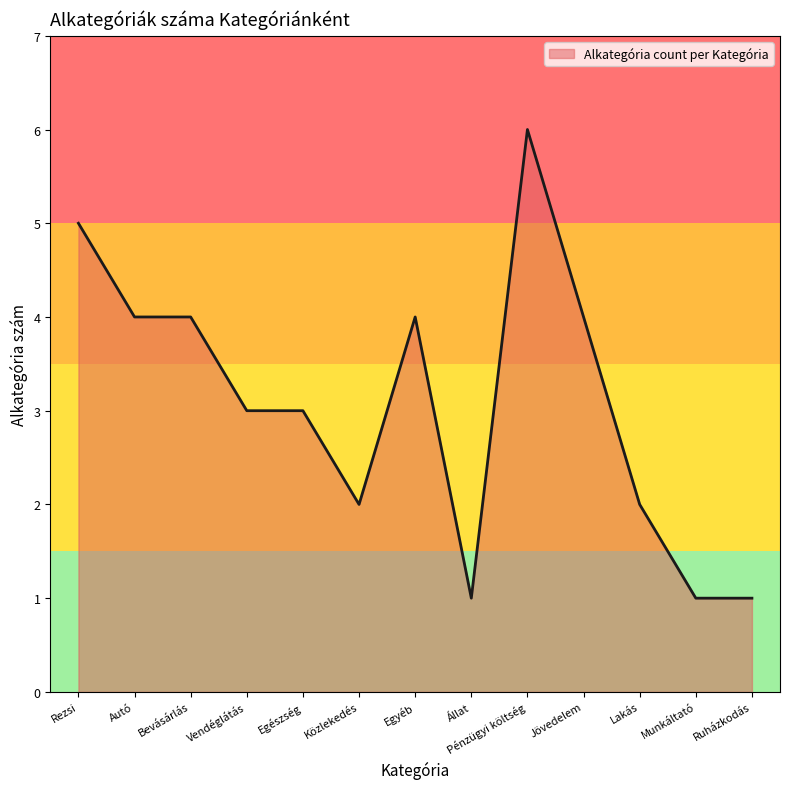

What position from the left is Közlekedés?

6